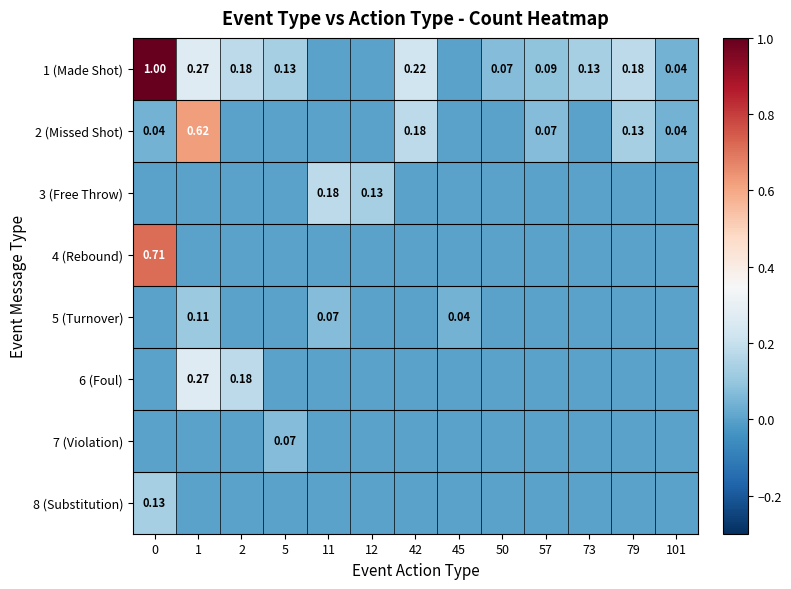

Between 42 and 45, which series saw the biggest shift?

1 (Made Shot)